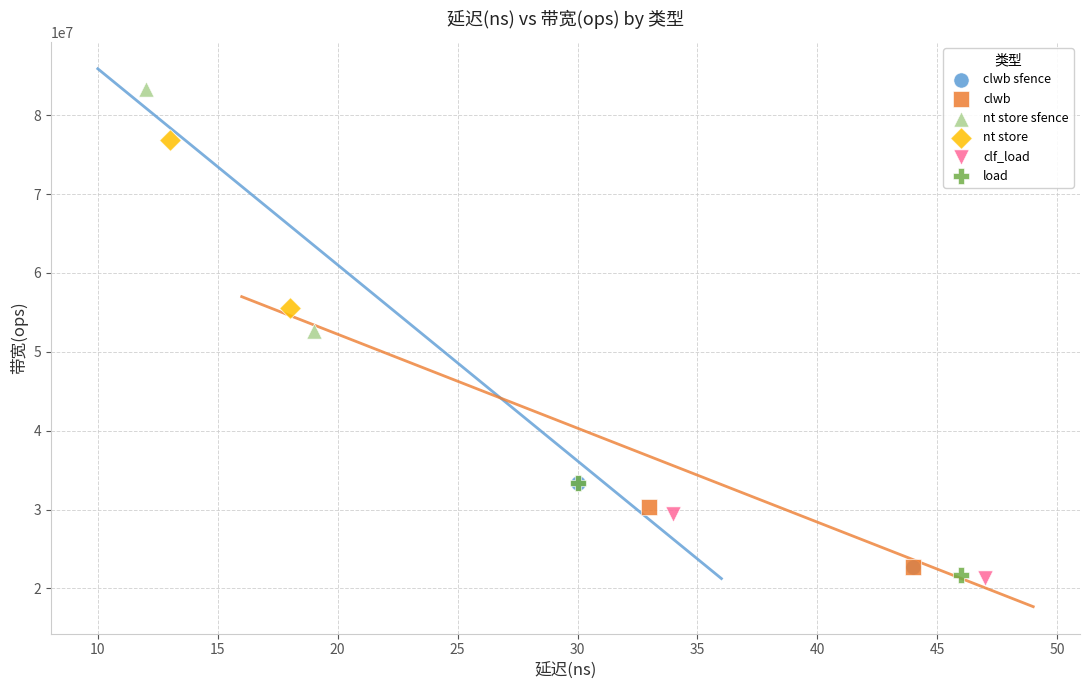

What are all the series names shown in the legend?

clwb sfence, clwb, nt store sfence, nt store, clf_load, load